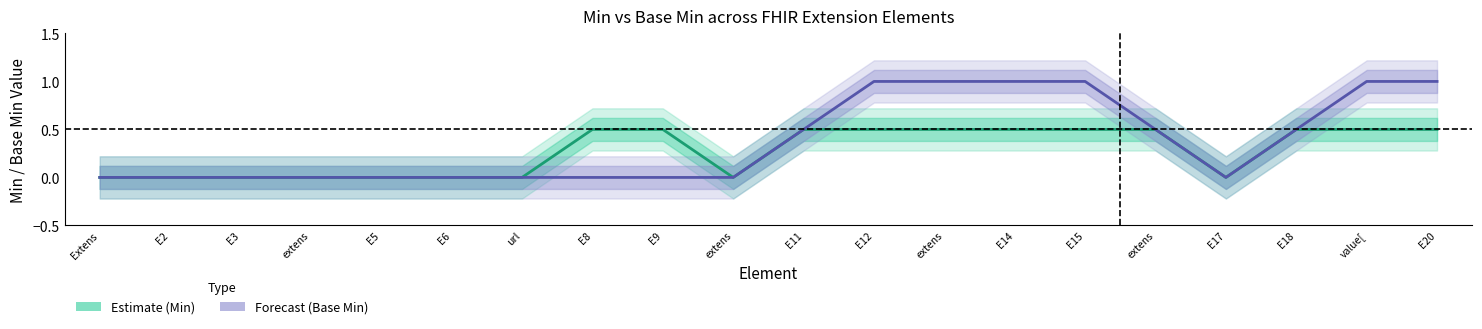

Is this an area chart (filled region under the line)?

No